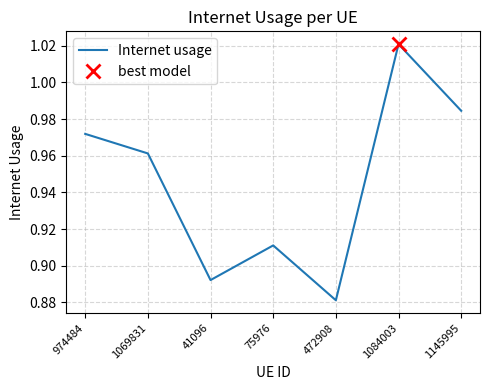

How many interior local peaks (higher than both neighbors) does the data have?

2